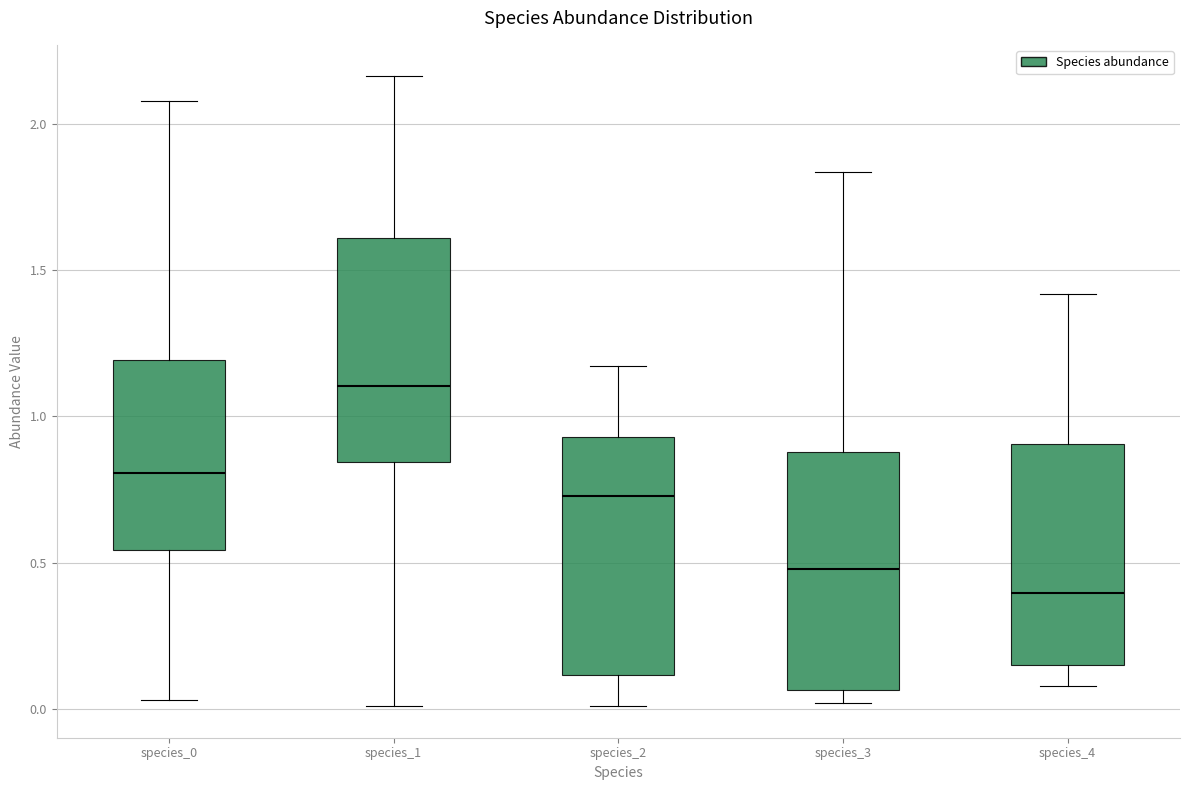

Reading left to right, transcribe this box plot: for each box, give where its median line is, the range the box spans, and where its two whiskers end, as read against the y-axis. The values are not printed on the chart, so give them approximately, as read against the axis.

species_0: median 0.80, box 0.55 to 1.20, whiskers 0.05 to 2.10
species_1: median 1.10, box 0.85 to 1.60, whiskers 0.00 to 2.15
species_2: median 0.75, box 0.10 to 0.95, whiskers 0.00 to 1.15
species_3: median 0.50, box 0.05 to 0.90, whiskers 0.00 to 1.85
species_4: median 0.40, box 0.15 to 0.90, whiskers 0.10 to 1.40